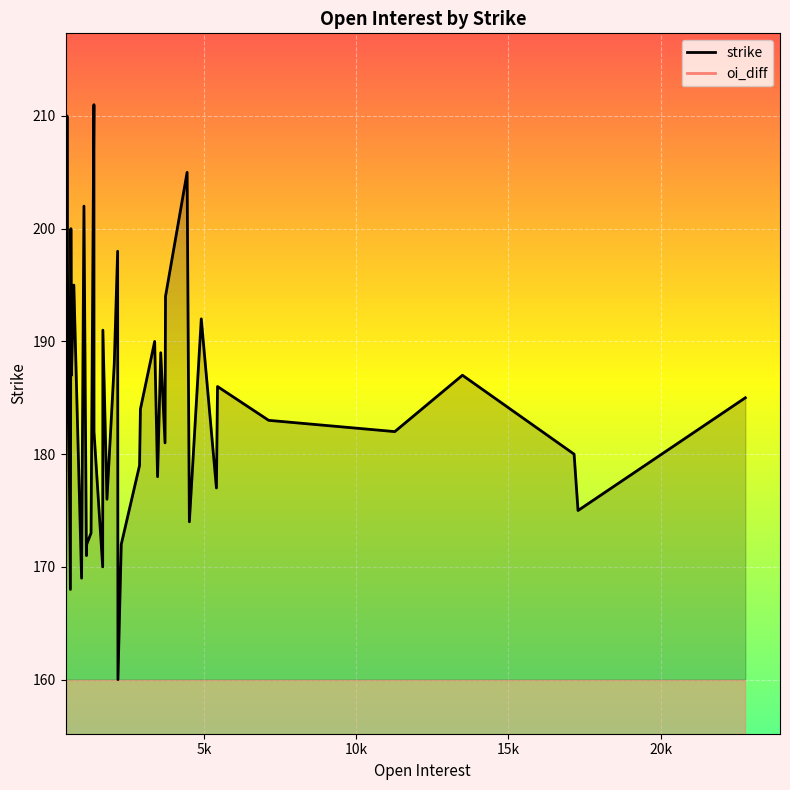

The strike series shows 315 at 23. True or false?

False